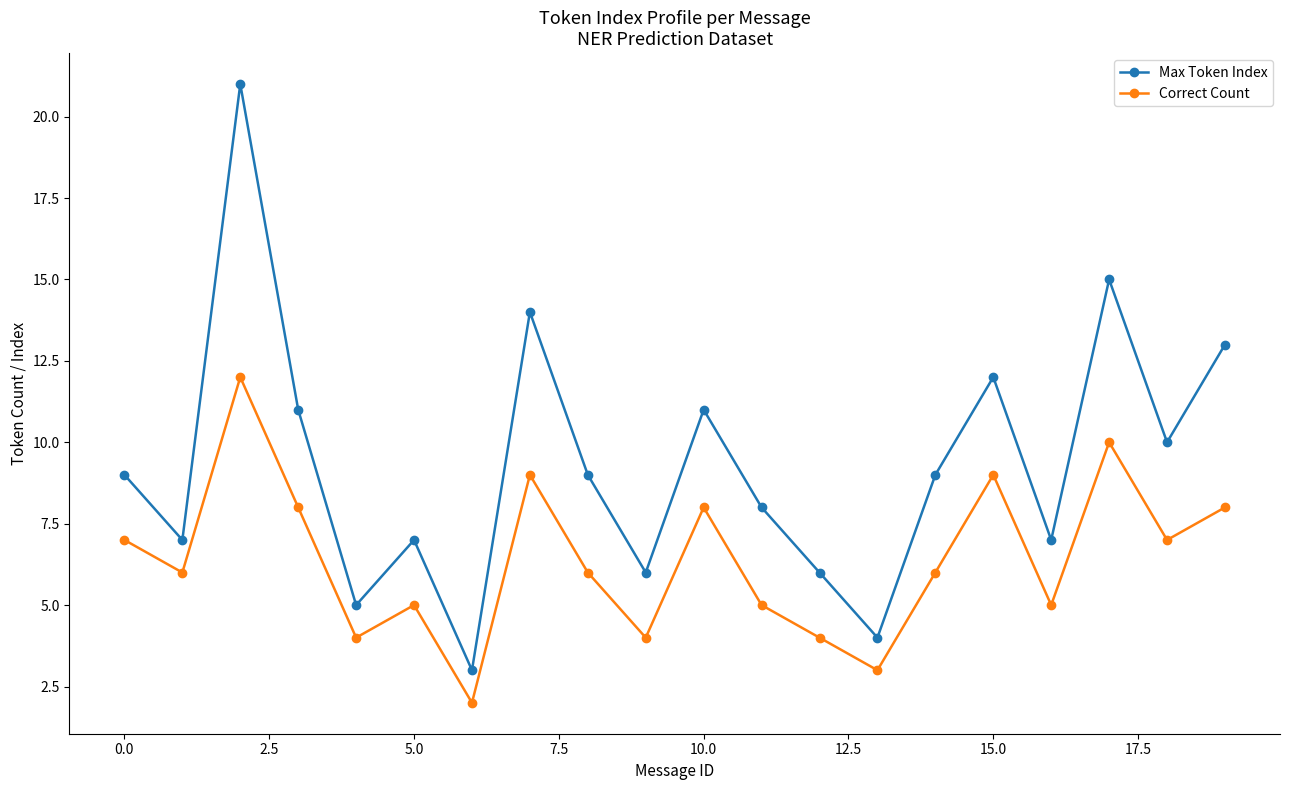

How many interior local peaks does the Max Token Index series have?

6